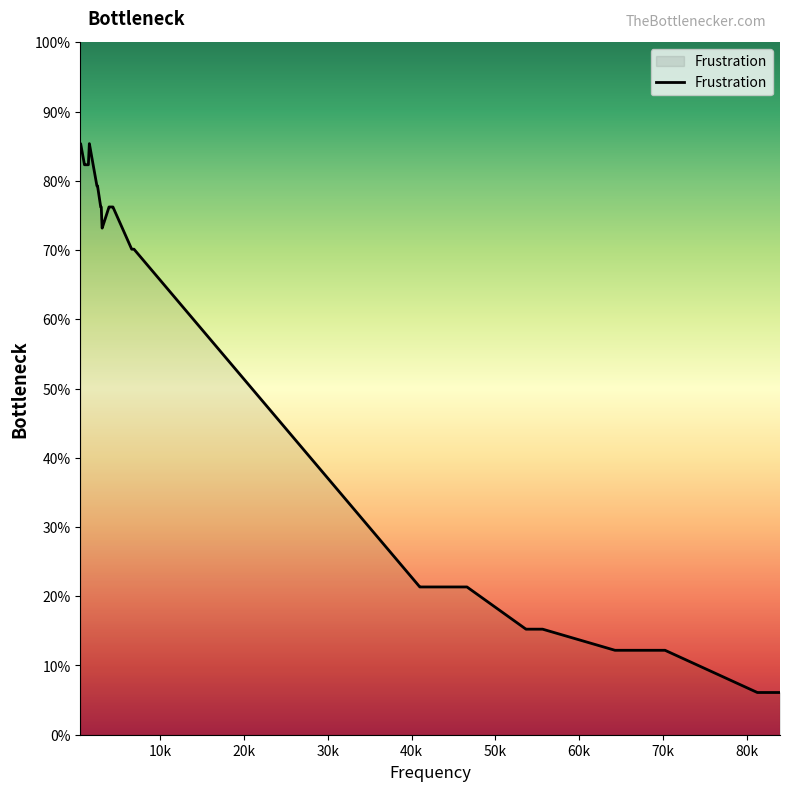

Does the chart display data point markers on the line(s)?

No